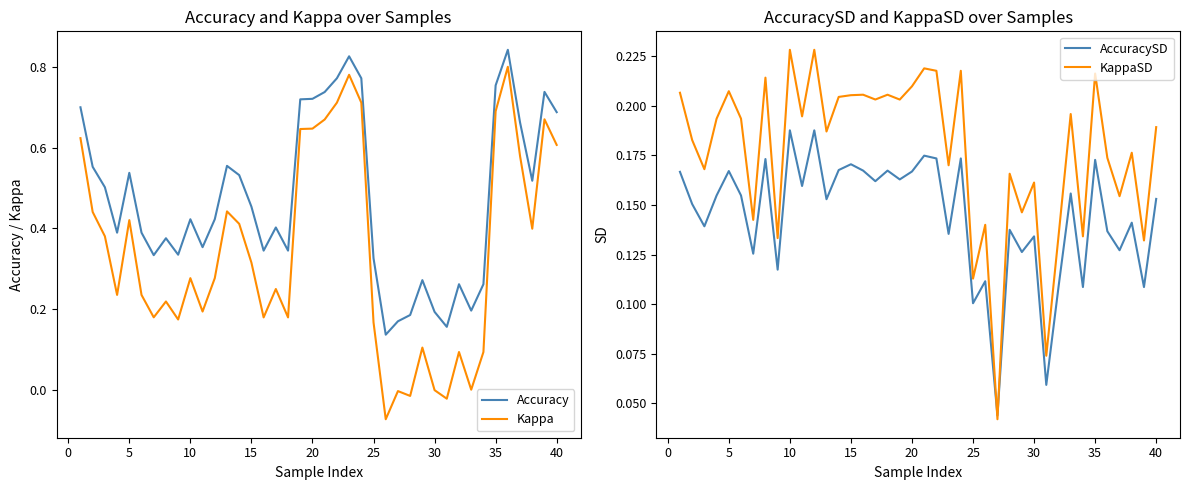

True or false: Accuracy and Kappa intersect in this chart.

False